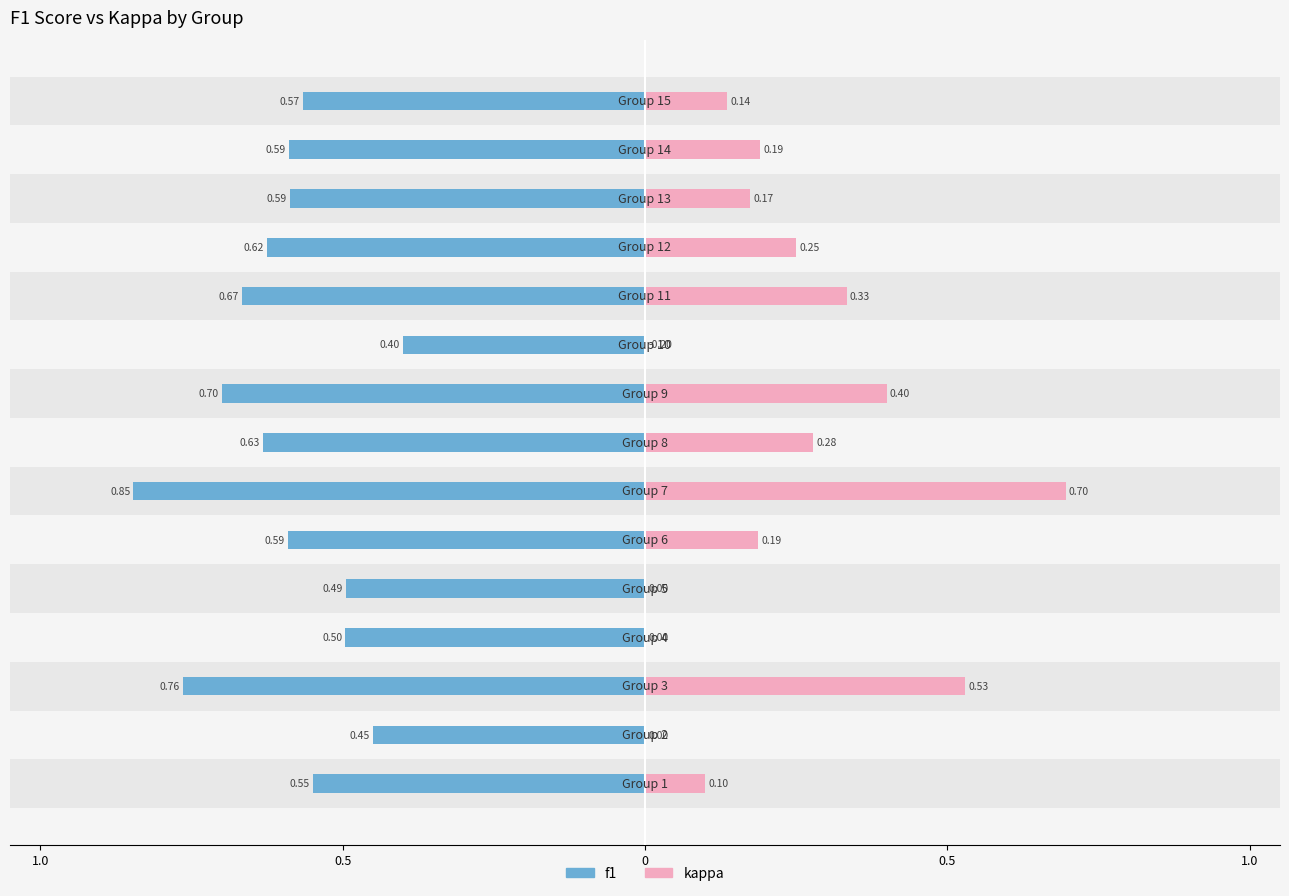

What is the minimum value shown in the chart?

-0.8